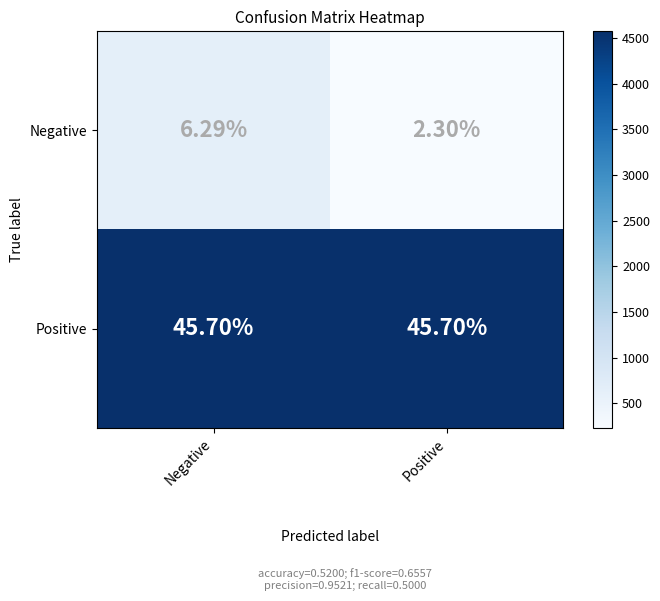

Rank the series by their average value, from highest to lowest.

Positive, Negative